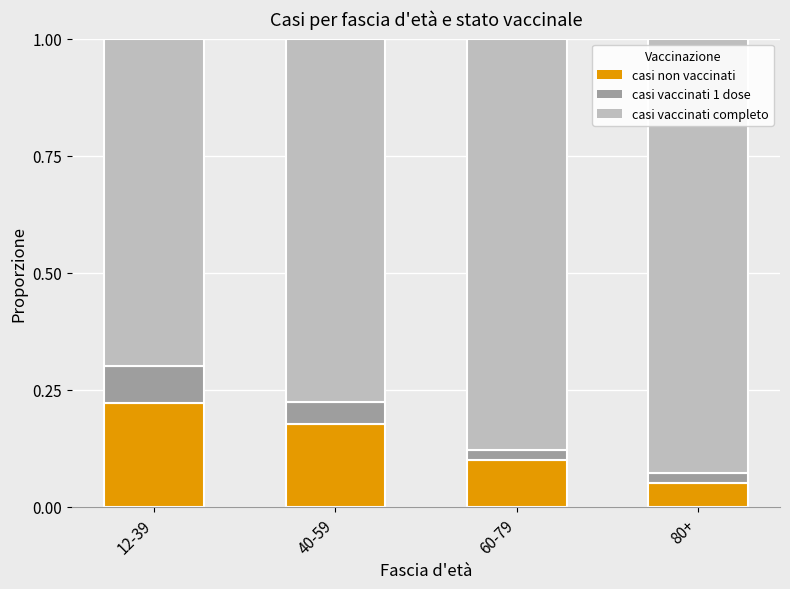

How many series are shown in this chart?

3